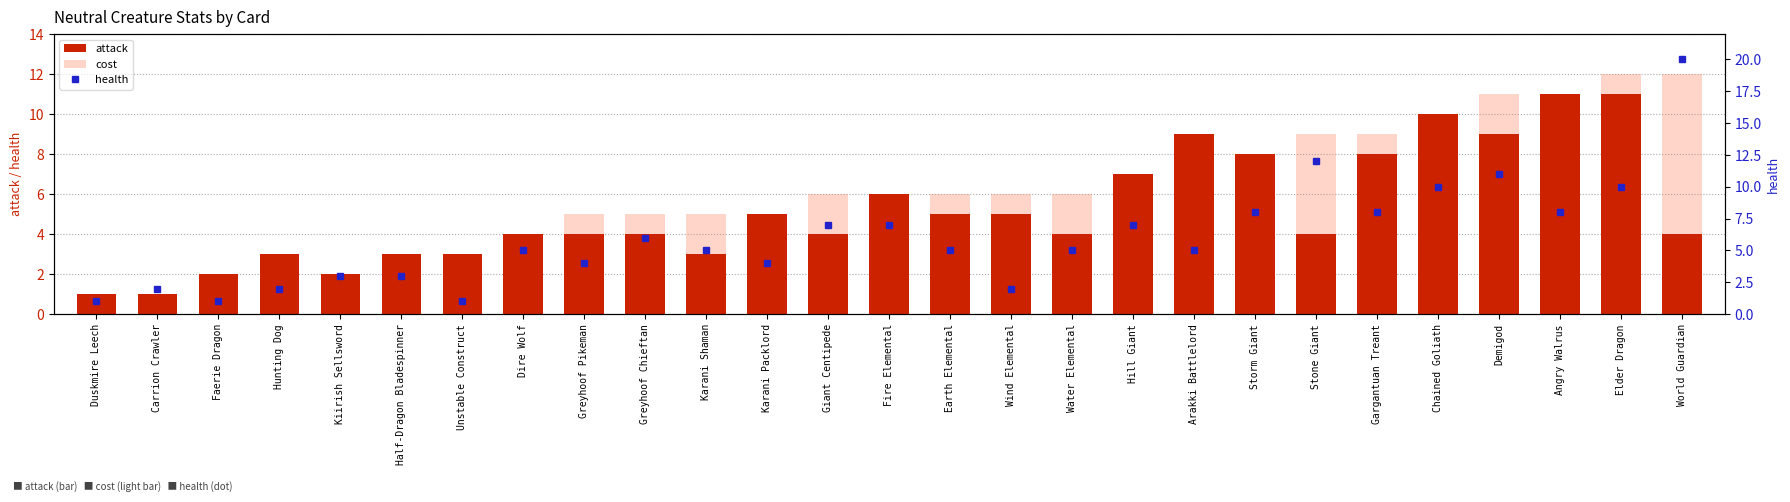

Reading left to right, list all the values displayed in this chart.

attack: 1	1	2	3	2	3	3	4	4	4	3	5	4	6	5	5	4	7	9	8	4	8	10	9	11	11	4
cost: 0	1	1	2	2	3	3	4	5	5	5	5	6	6	6	6	6	7	7	8	9	9	10	11	11	12	12
health: 1	2	1	2	3	3	1	5	4	6	5	4	7	7	5	2	5	7	5	8	12	8	10	11	8	10	20